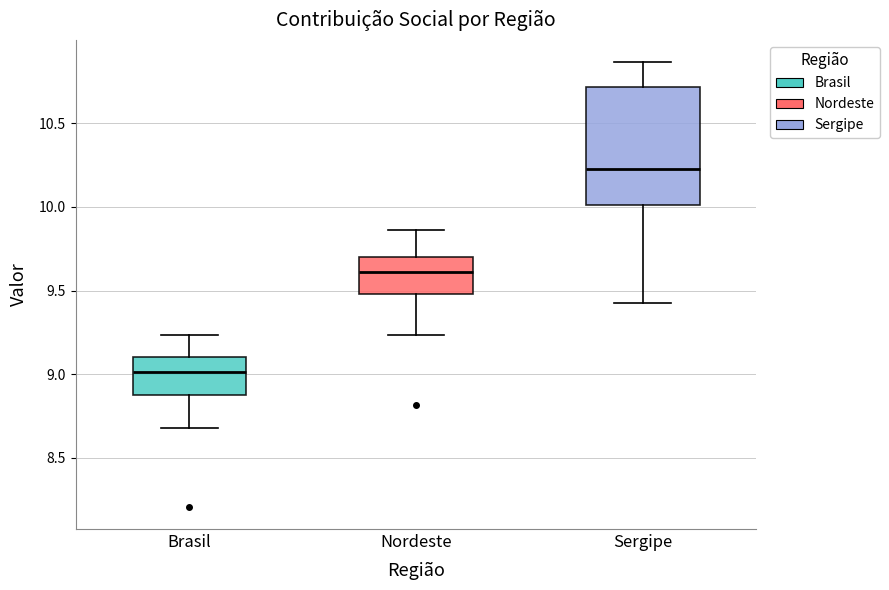

Which box has the highest median line?

Sergipe